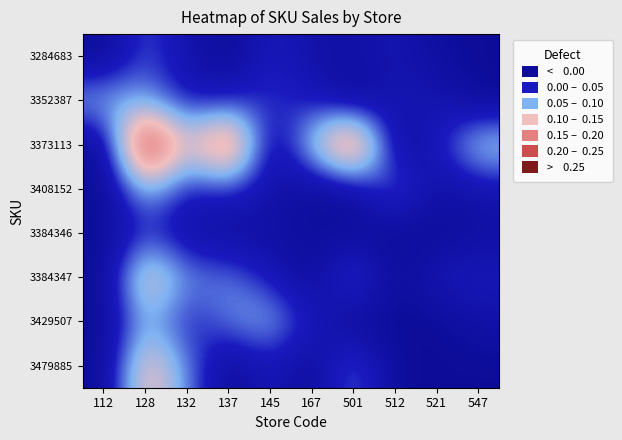

Count the number of data series in this chart.

8